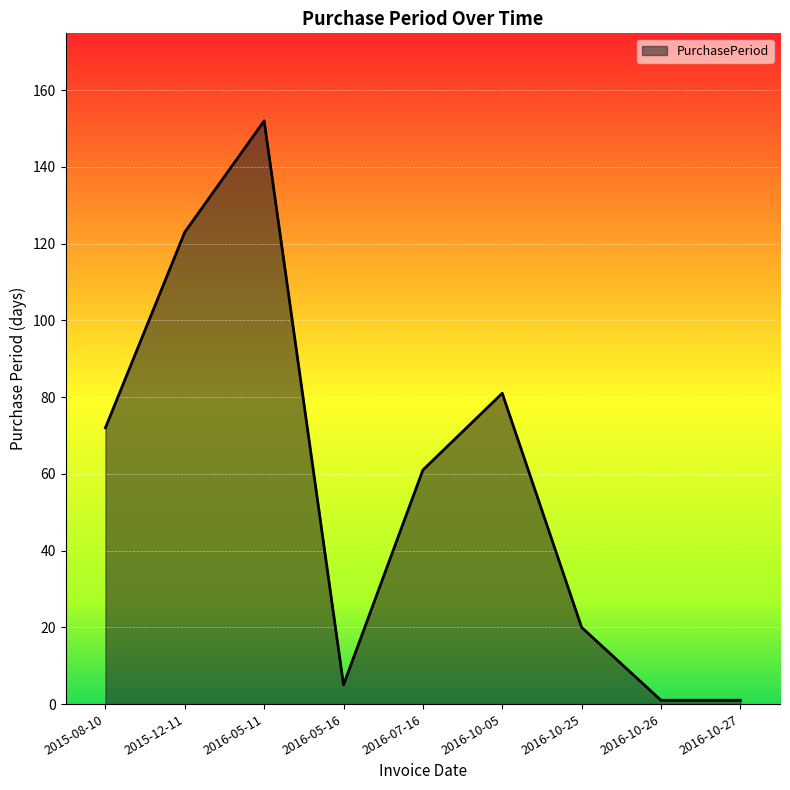

True or false: there are more than 0 points higher than both neighbors.

True